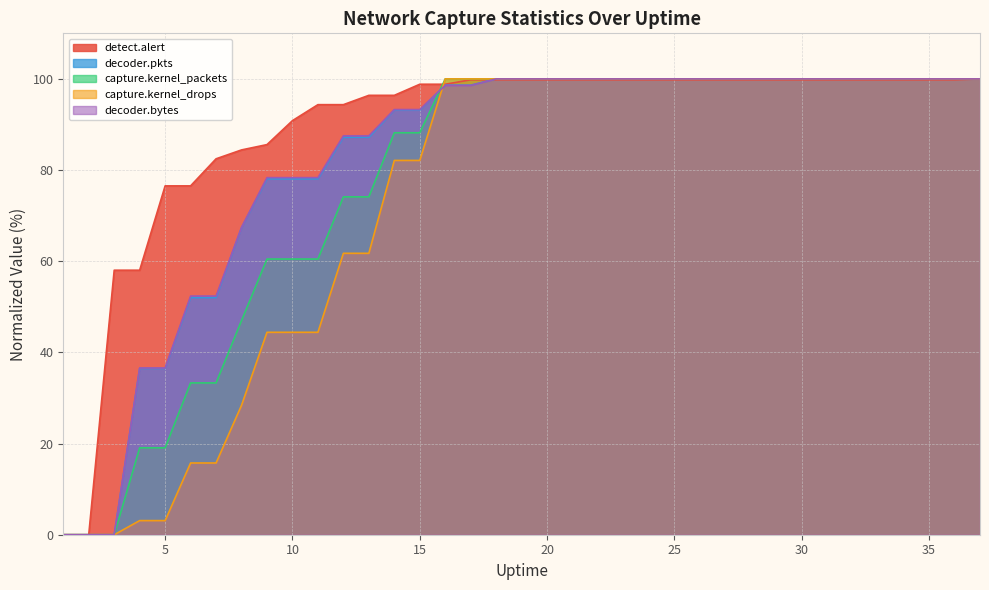

What is the value of the decoder.bytes point at the 33rd from the left?

100.0